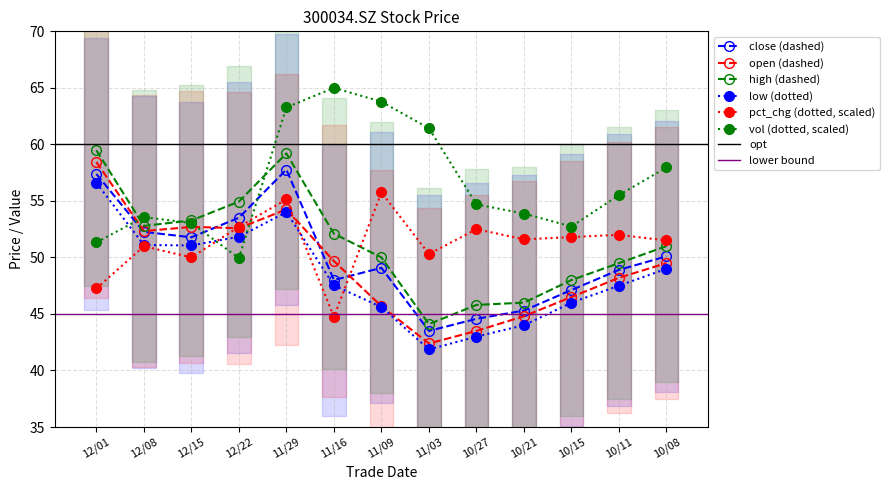

Is the value of close (dashed) at 10/08 greater than the value of low (dotted) at 12/01?

No